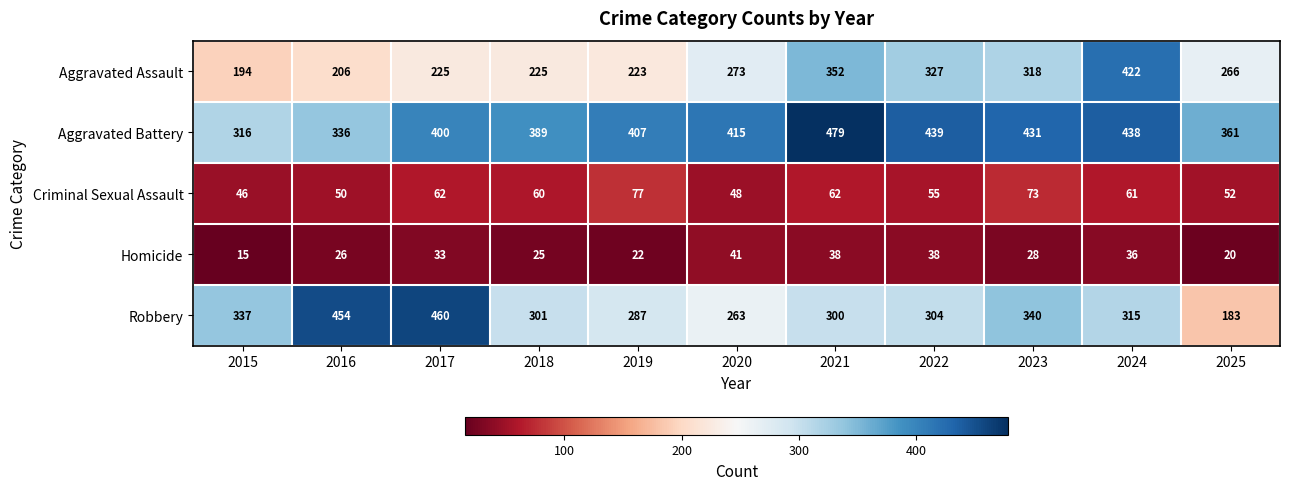

What is the sum of the Criminal Sexual Assault values at 2020 and 2021?

110